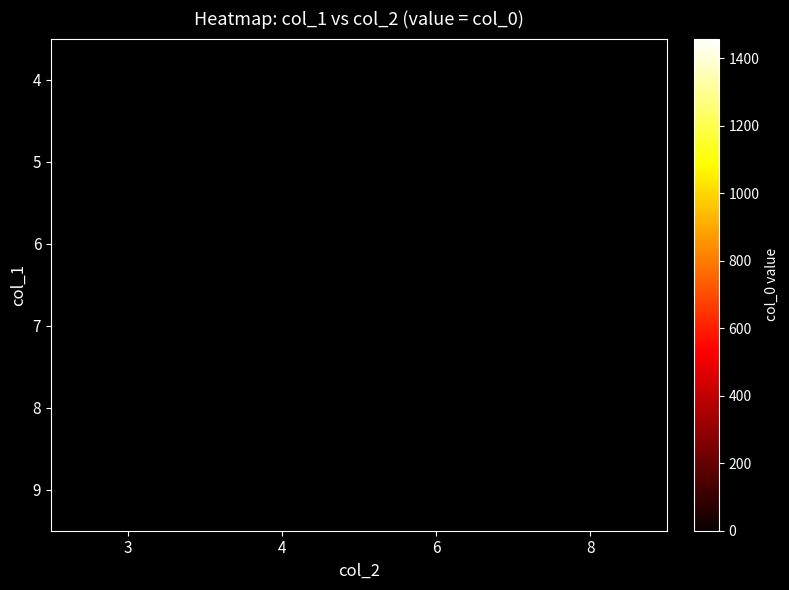

Which category has the highest value in the row_4 series?

3